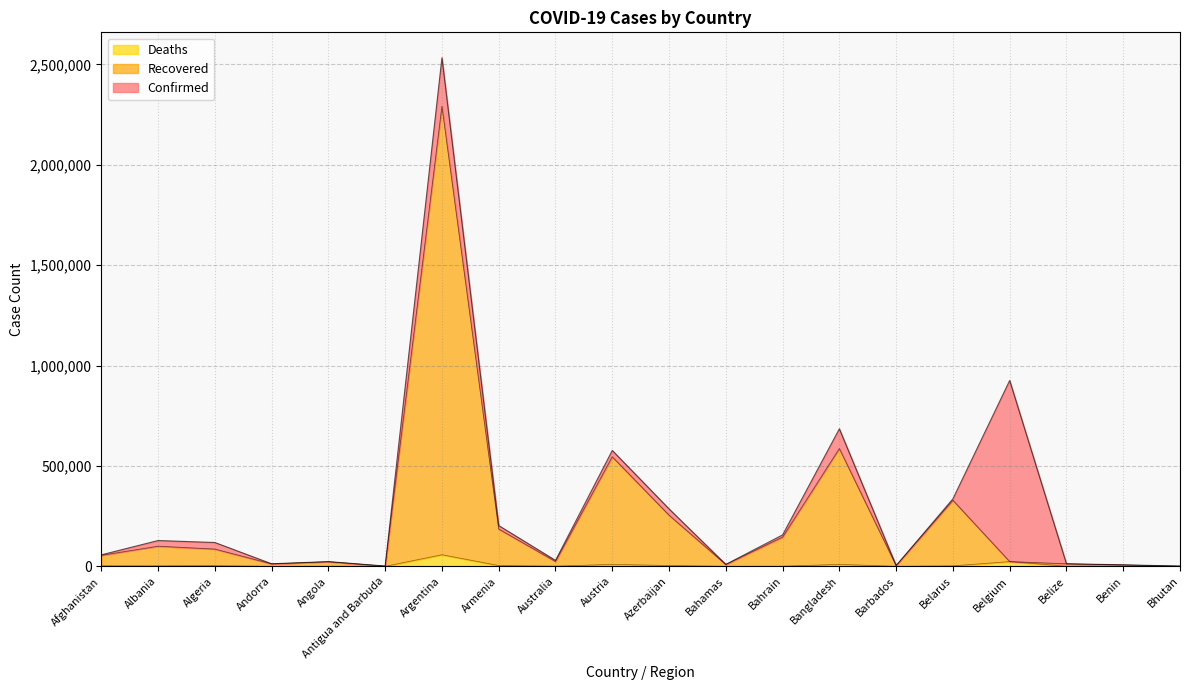

What is the difference between the Recovered values at Austria and Belgium?

522012